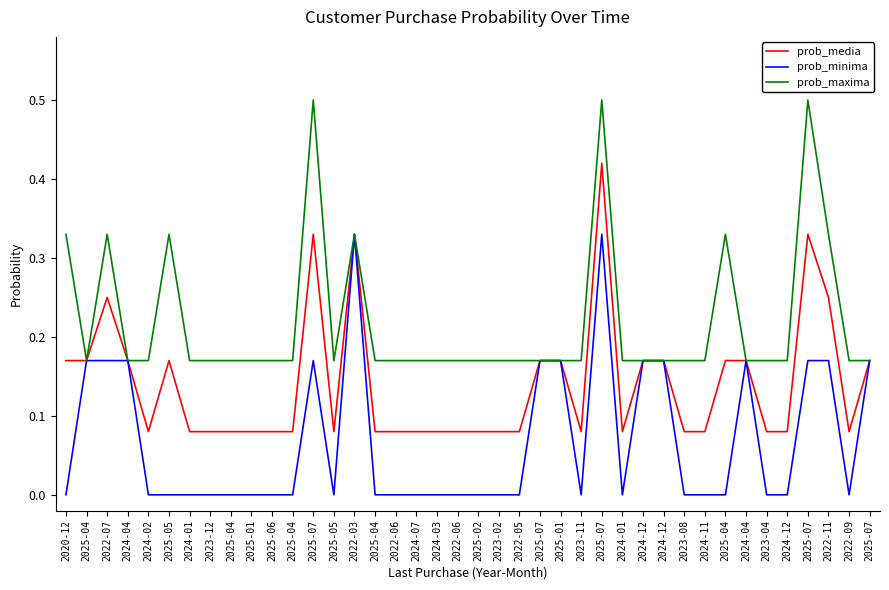

True or false: prob_media has more than 2 interior local peaks.

True